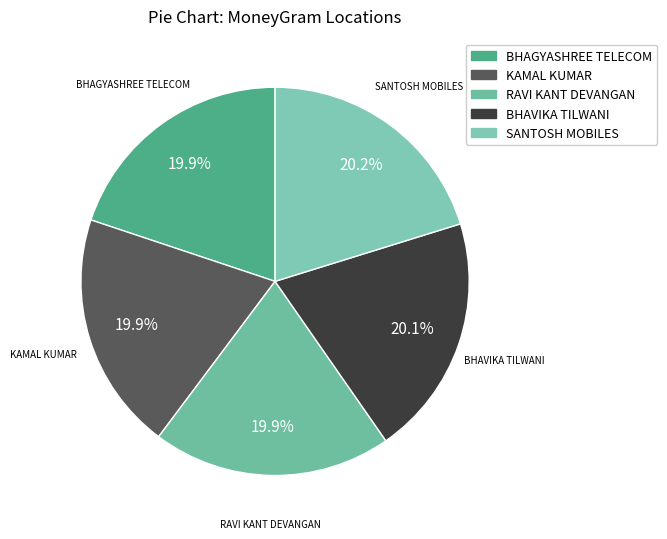

Is there any slice that represents more than half of the pie?

No